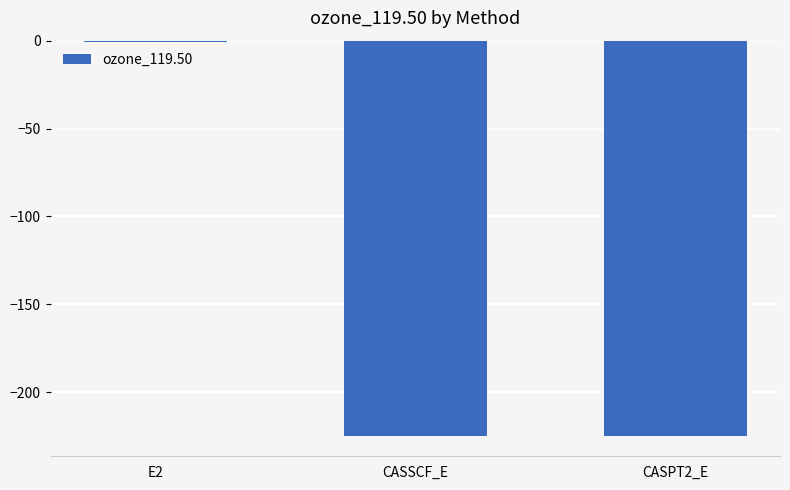

What value does the data have at CASPT2_E?

-225.1